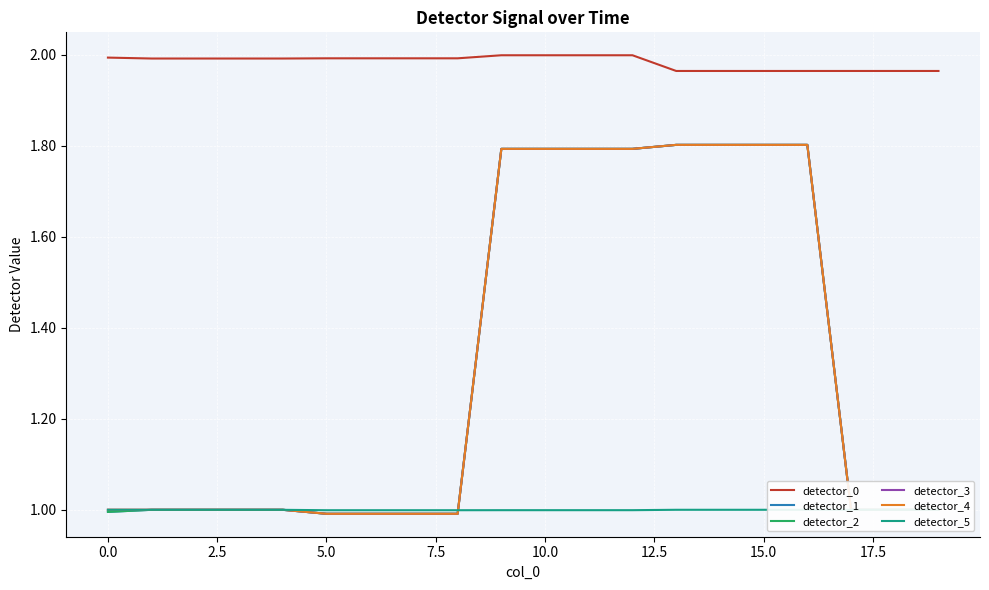

At which label does detector_2 reach its peak?

13